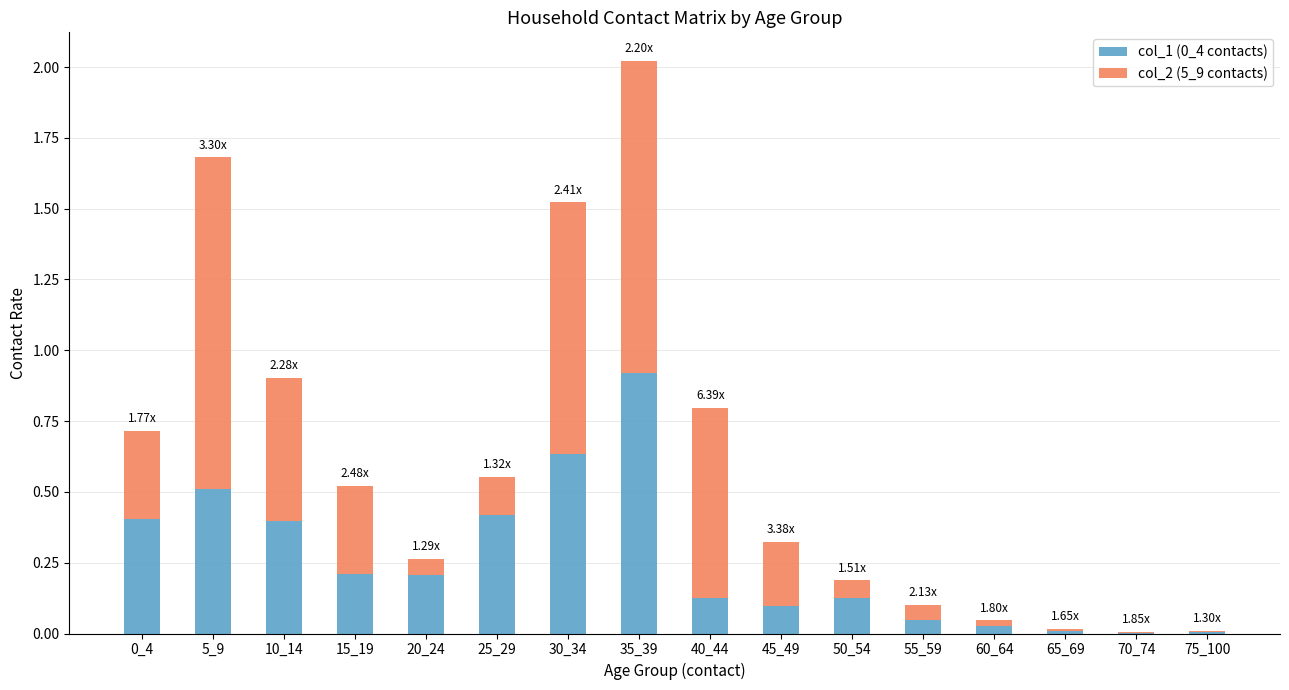

What is the sum of all col_1 (0_4 contacts) values?

4.1